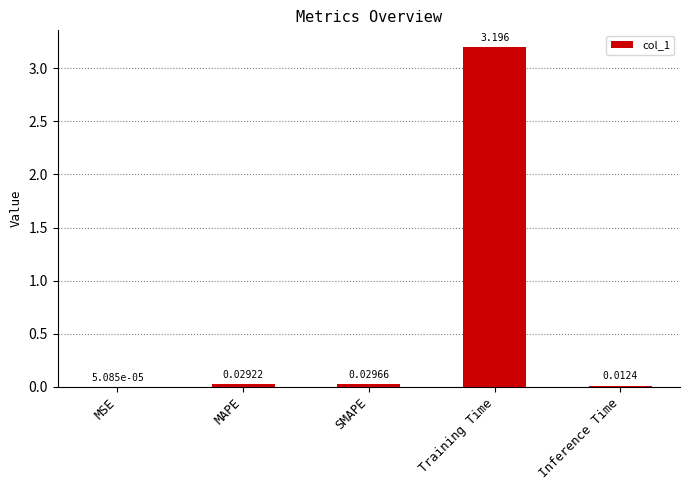

At which label is the value closest to 1?

SMAPE